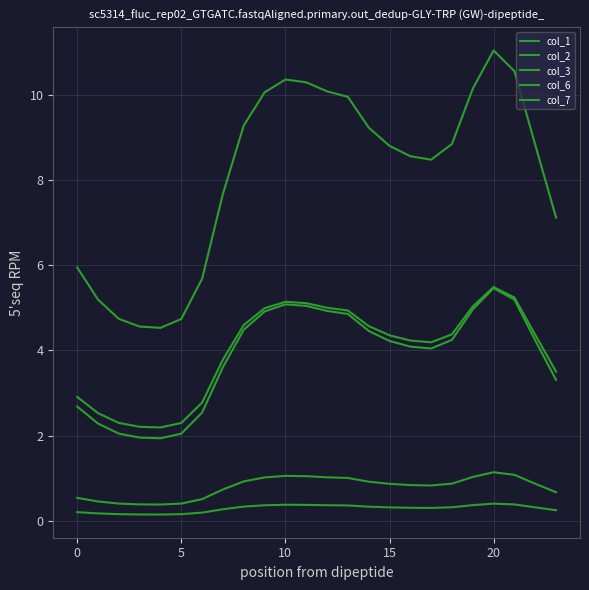

How many lines are shown in the chart?

5